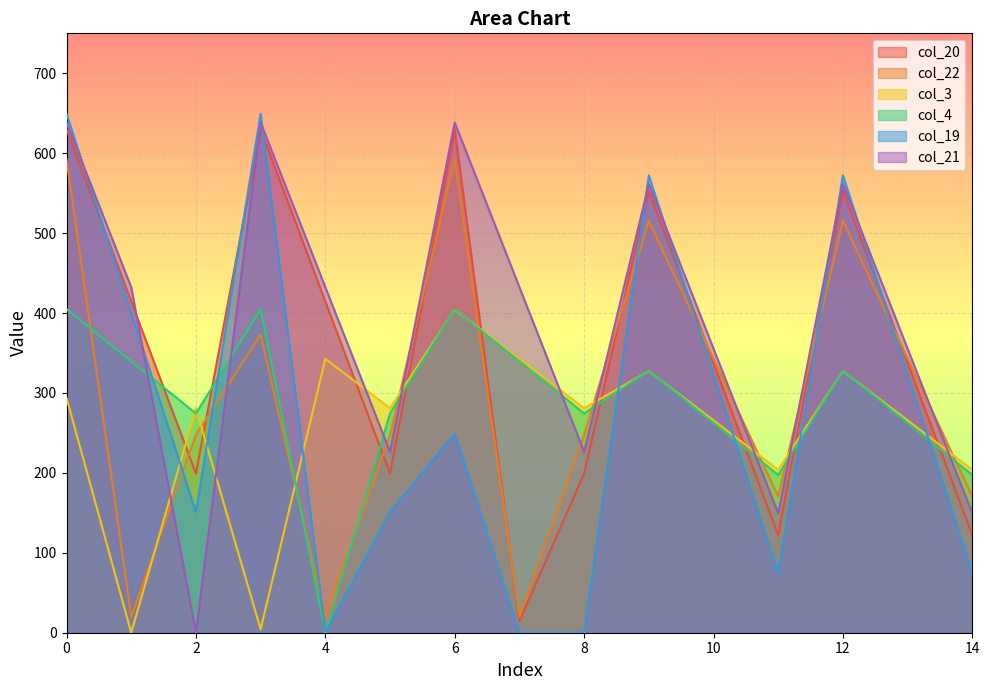

Which series has the largest total across all categories?

col_21